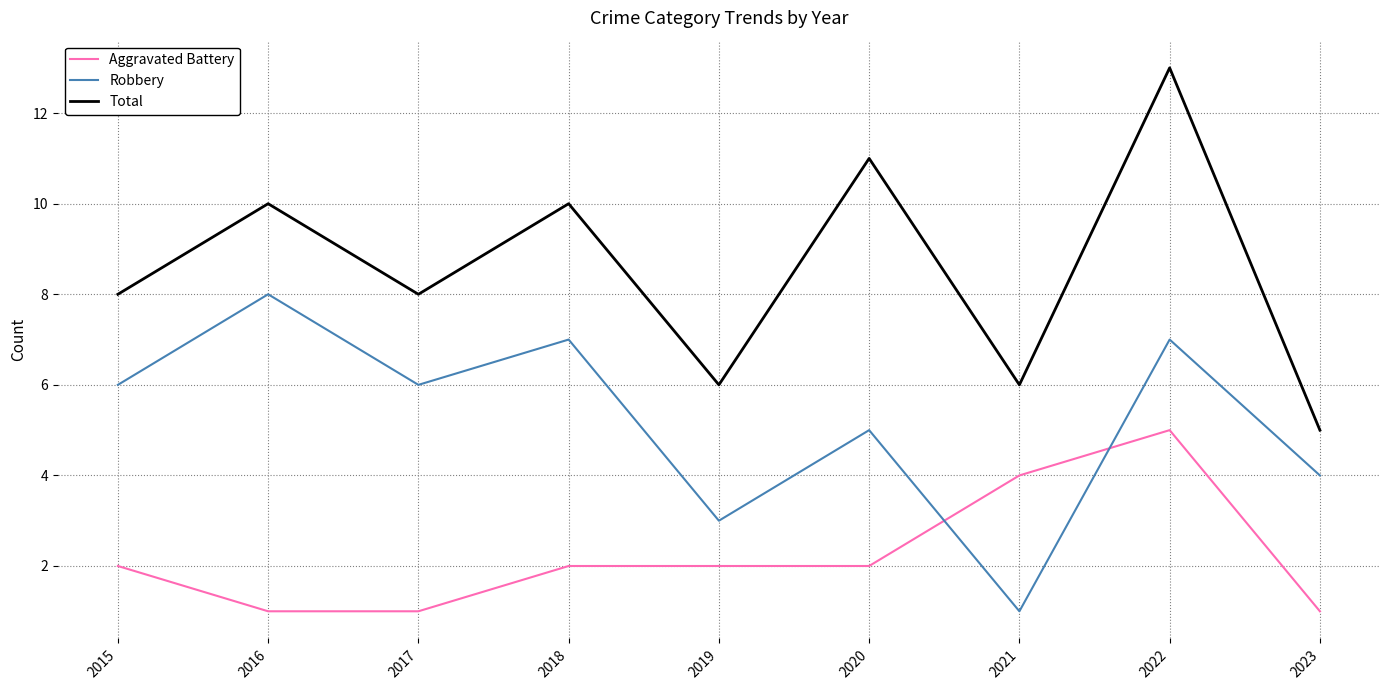

True or false: Total has more than 0 interior local peaks.

True